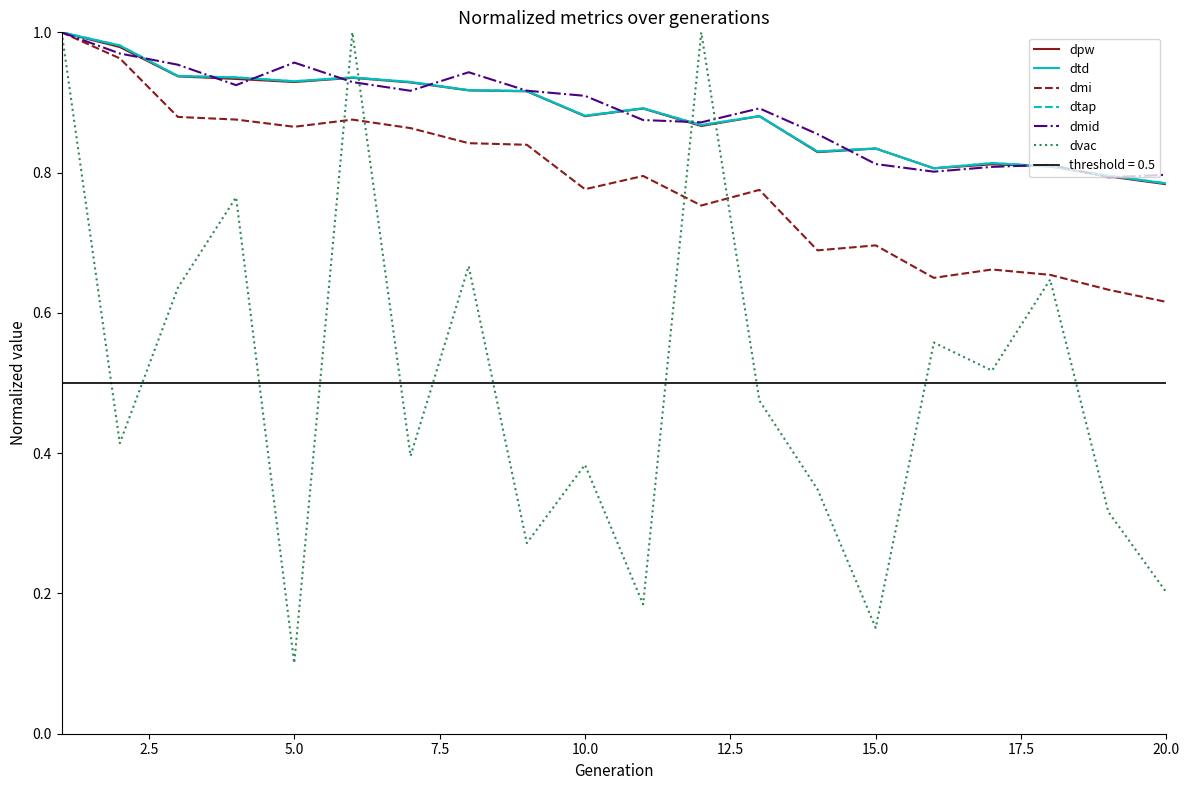

Where is dmi nearest to the value 0?

20.0